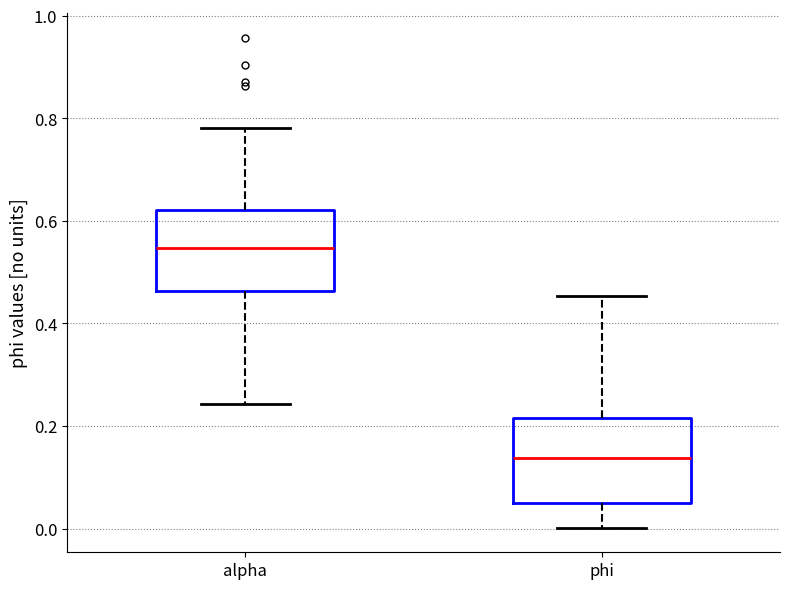

Reading left to right, transcribe this box plot: for each box, give where its median line is, the range the box spans, and where its two whiskers end, as read against the y-axis. The values are not printed on the chart, so give them approximately, as read against the axis.

alpha: median 0.54, box 0.46 to 0.62, whiskers 0.24 to 0.78
phi: median 0.14, box 0.04 to 0.22, whiskers 0.00 to 0.46